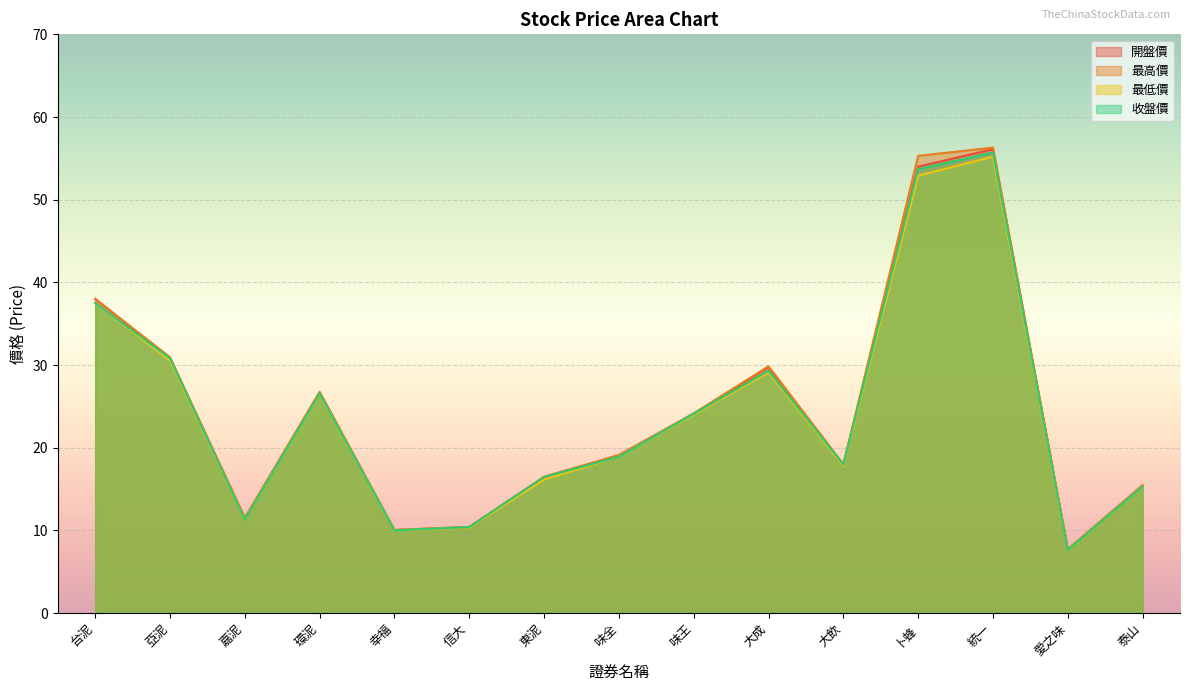

What value does the 最低價 series have at 統一?

55.2